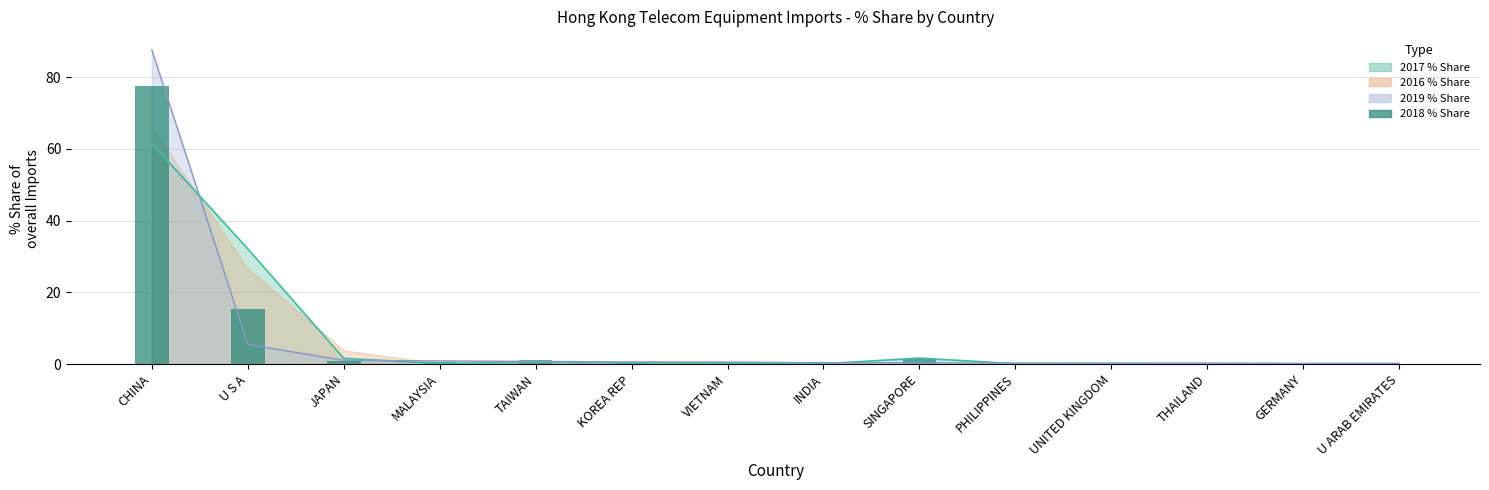

What is the difference between the values at GERMANY and TAIWAN?

0.9